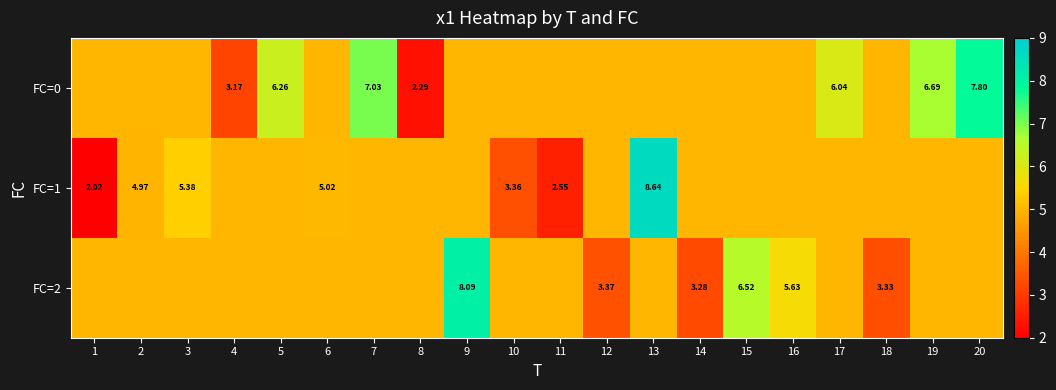

True or false: FC=1 has a value of 5.0 at 16.

True